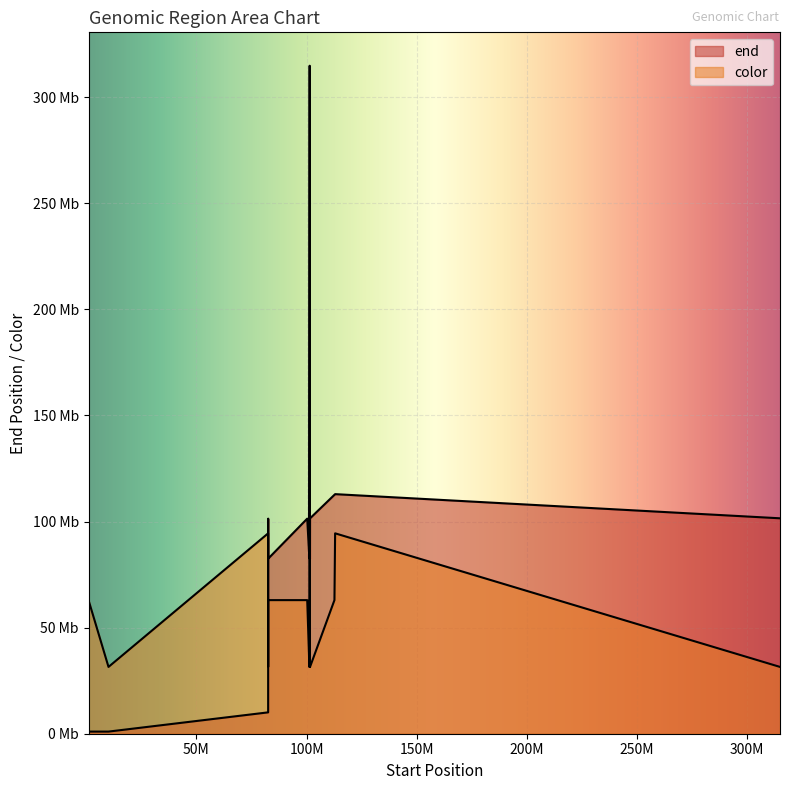

The value of color at 82568021 is 63.0. True or false?

True